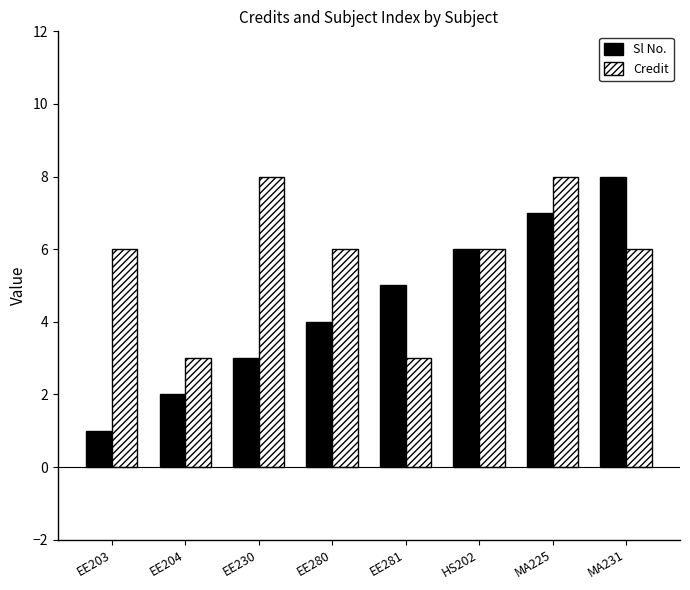

What is the lowest value of the Sl No. series?

1